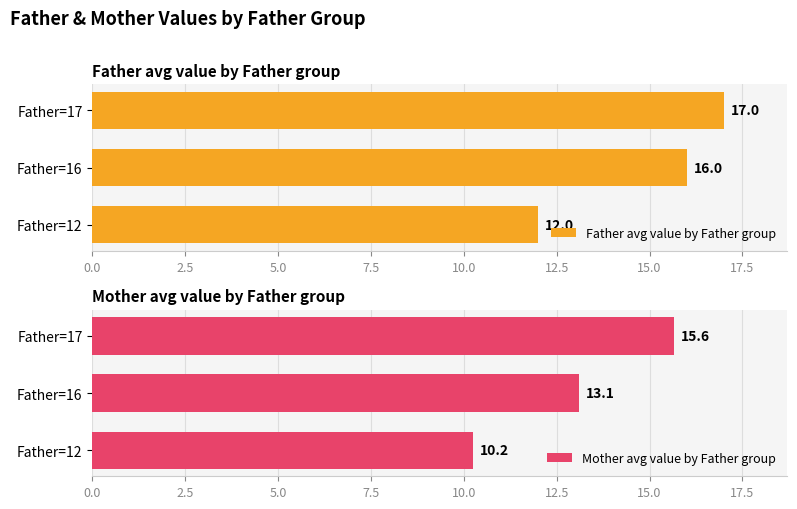

What is the sum of the Father avg value by Father group values at Father=17 and Father=16?

33